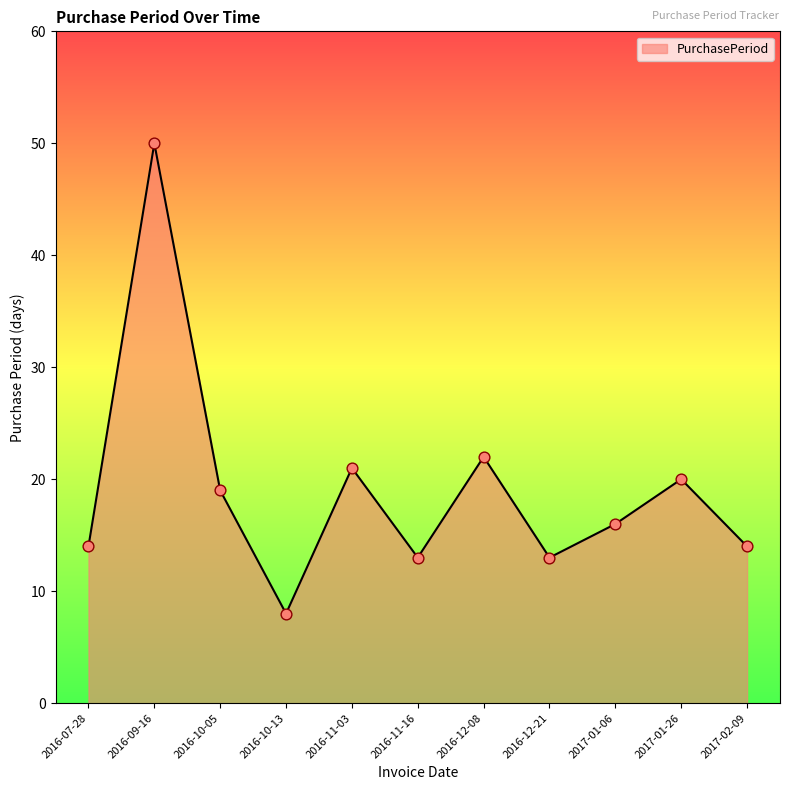

Which has a higher value, 2017-01-26 or 2016-09-16?

2016-09-16